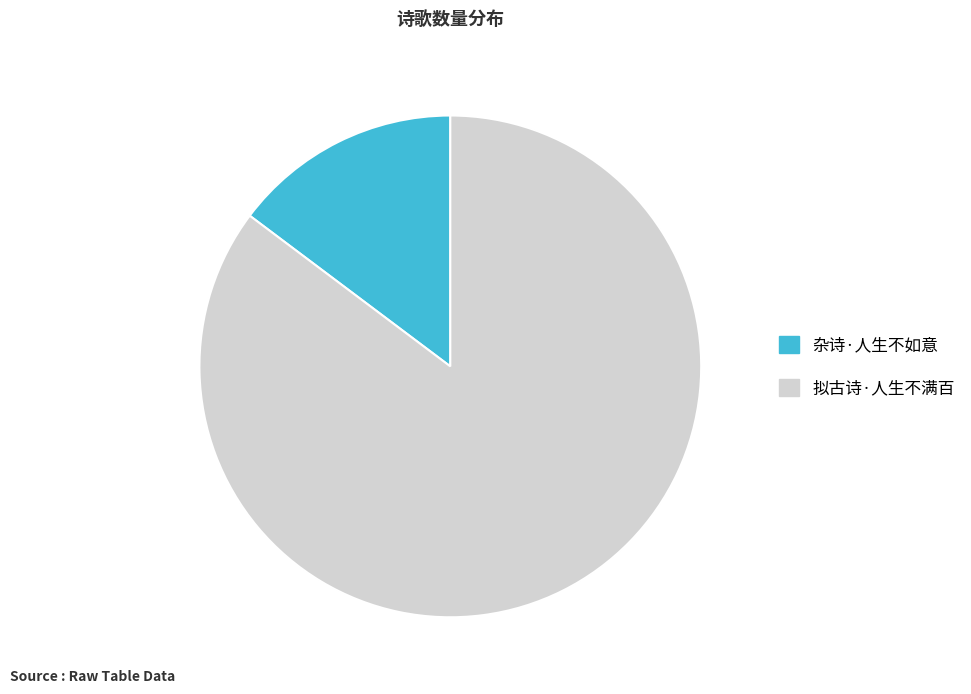

Which slice is the largest?

拟古诗·人生不满百